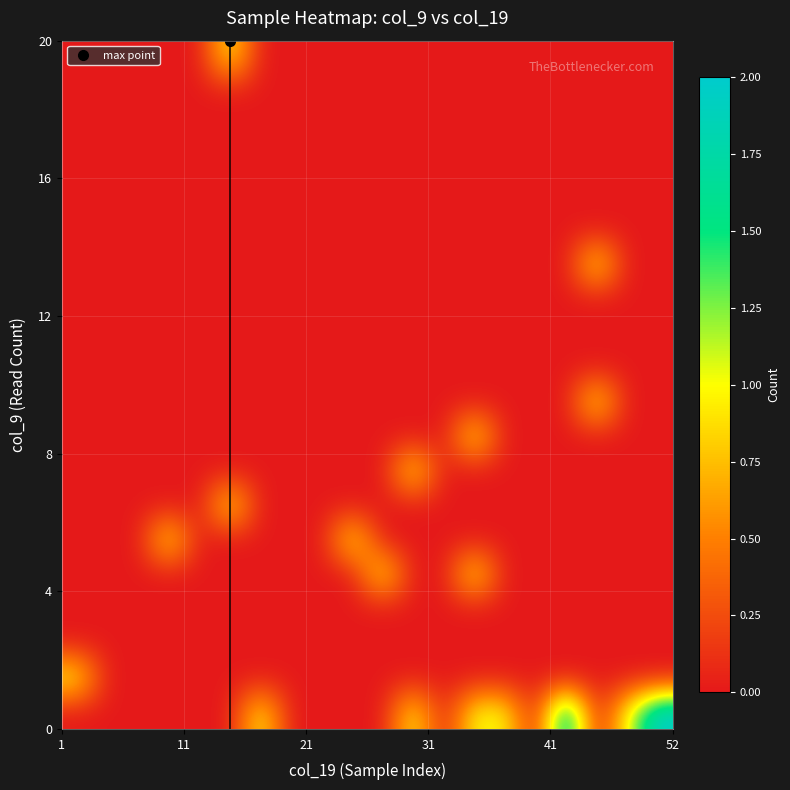

What is the greatest value displayed?

2